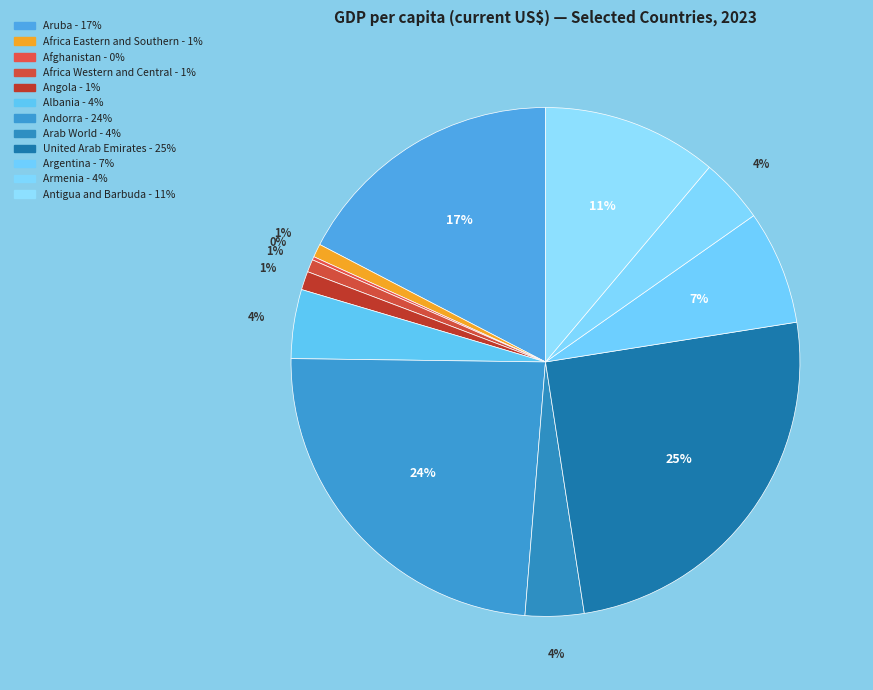

To the nearest percent, what is the difference between the largest and smallest slice percentages?

25%